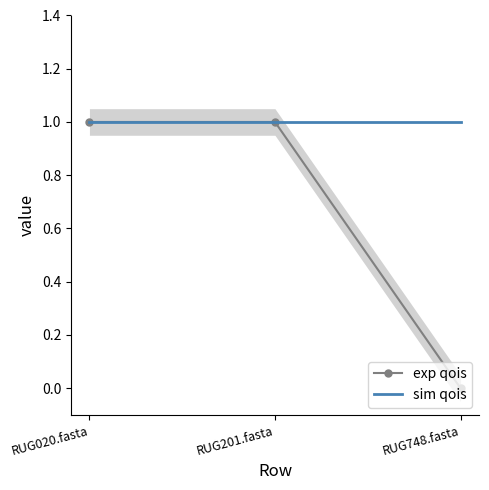

What is the average value of the sim qois series?

1